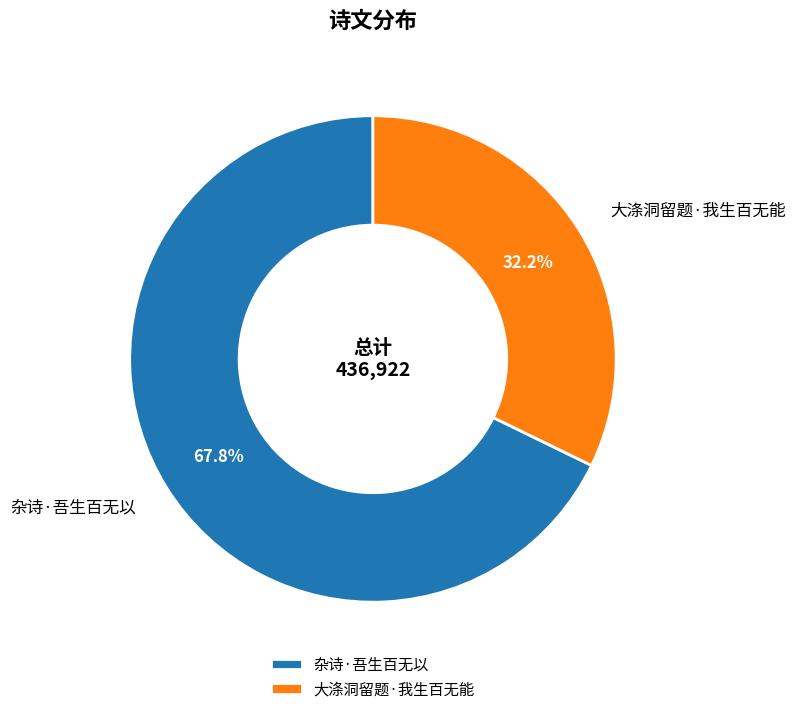

Does 大涤洞留题·我生百无能 represent more than half of the total?

No